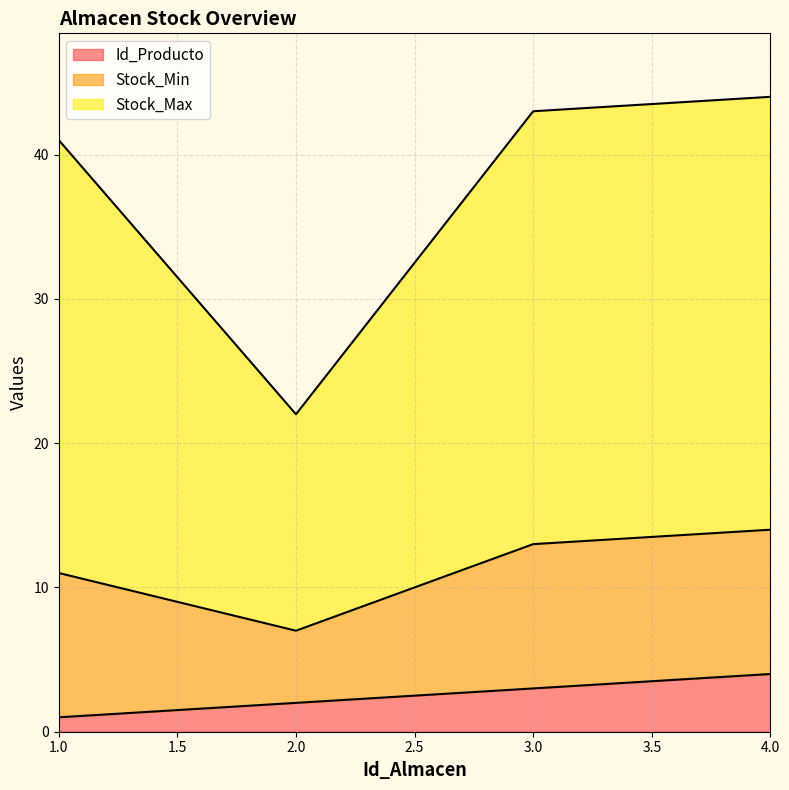

What is the difference between the highest and lowest values at 1?

40